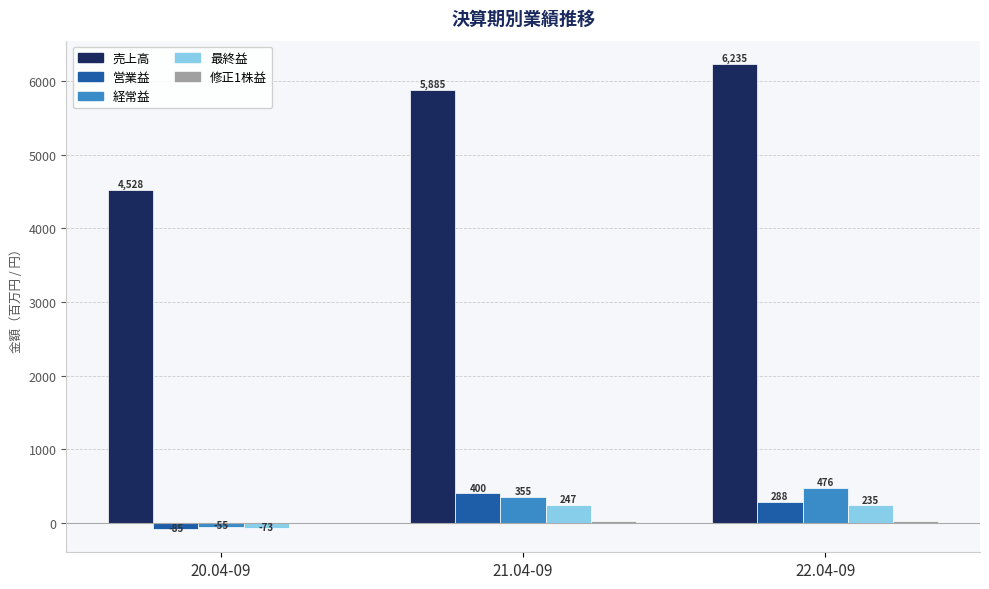

At which category is the sum across all series the highest?

22.04-09